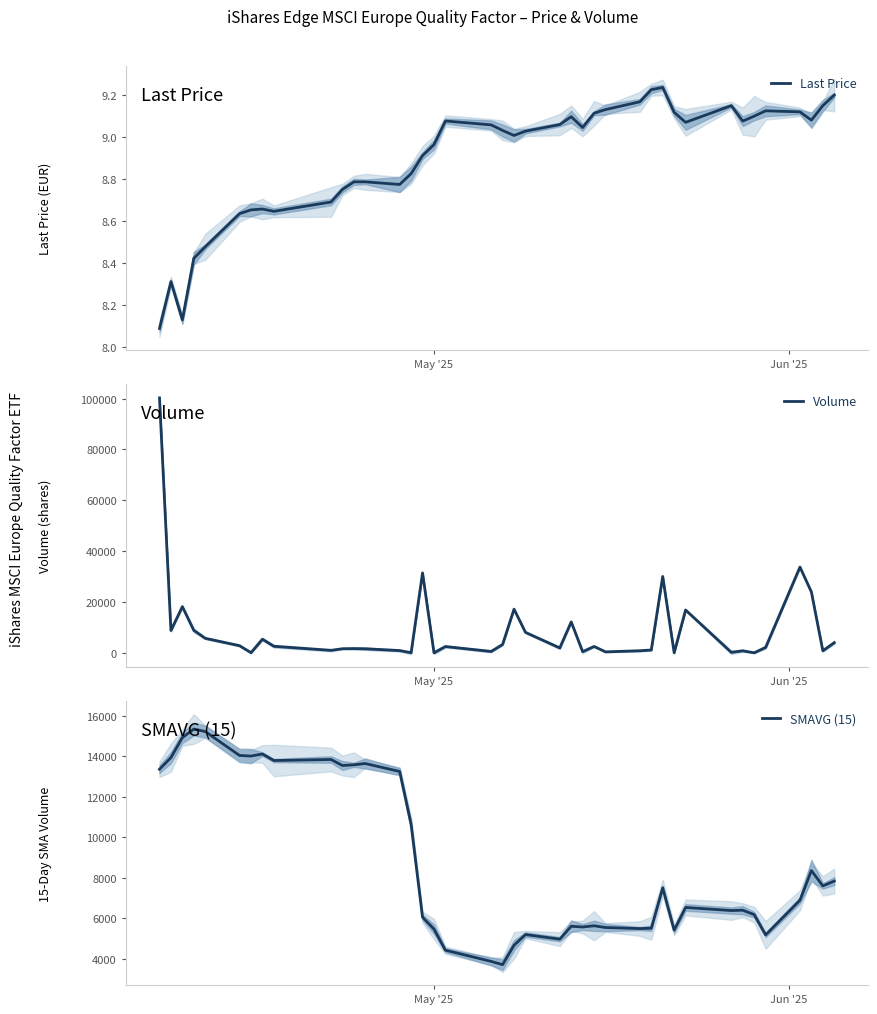

What is the highest value of the Volume series?

100273